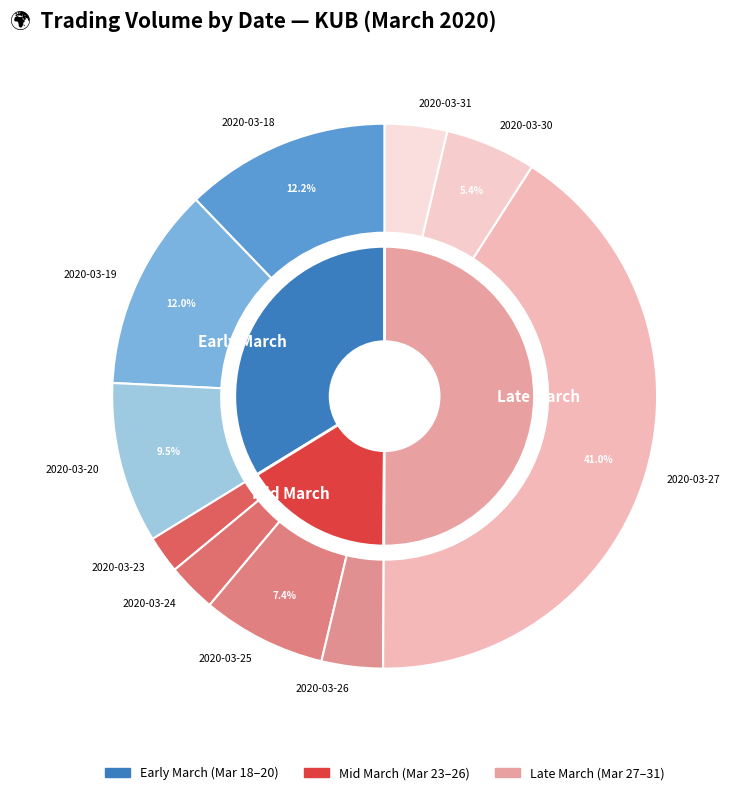

To the nearest percent, what is the average slice percentage?

10%